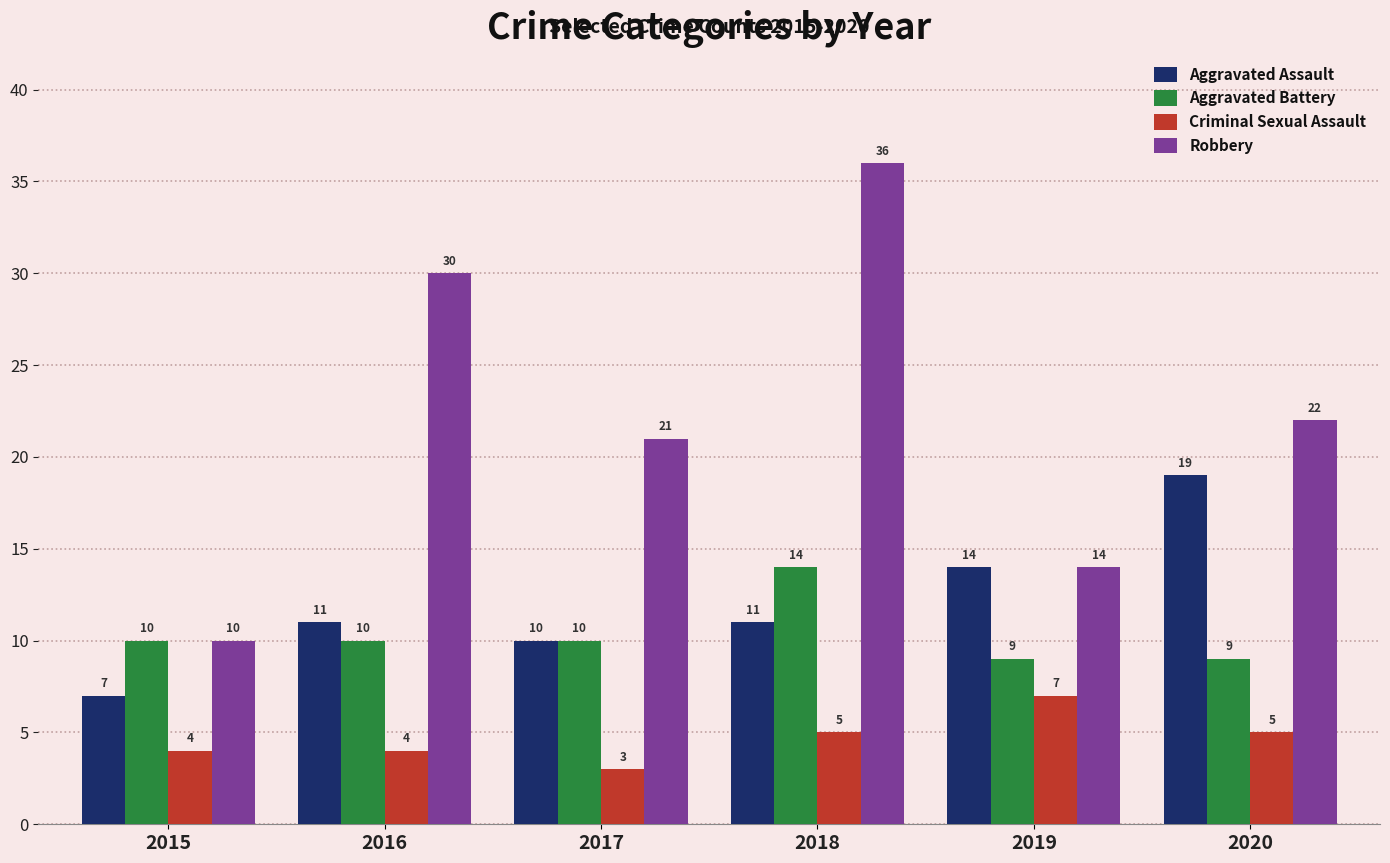

Read the Aggravated Assault value at 2017.

10